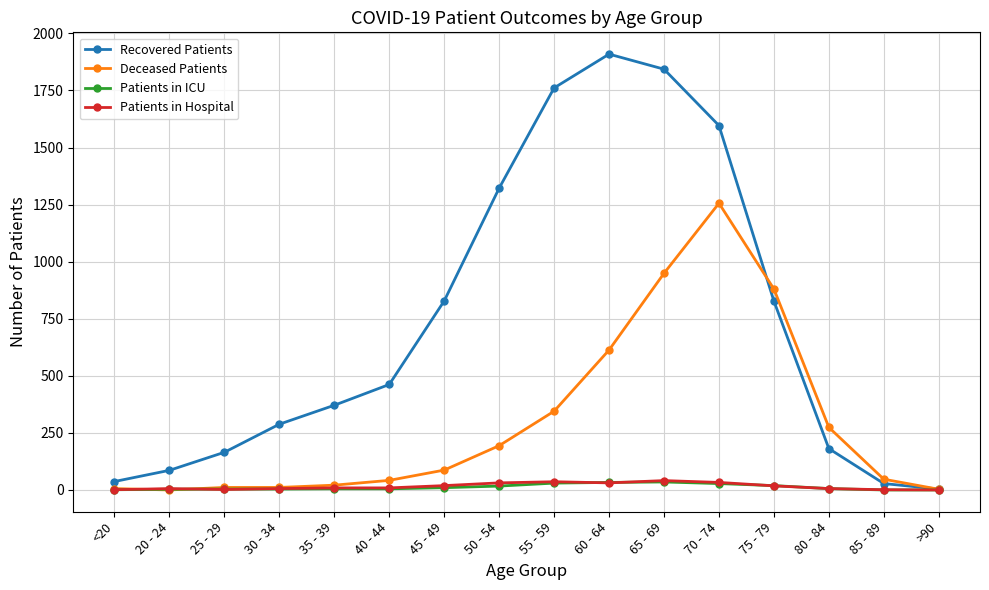

What is the sum of the Patients in Hospital values at >90 and 70 - 74?

33